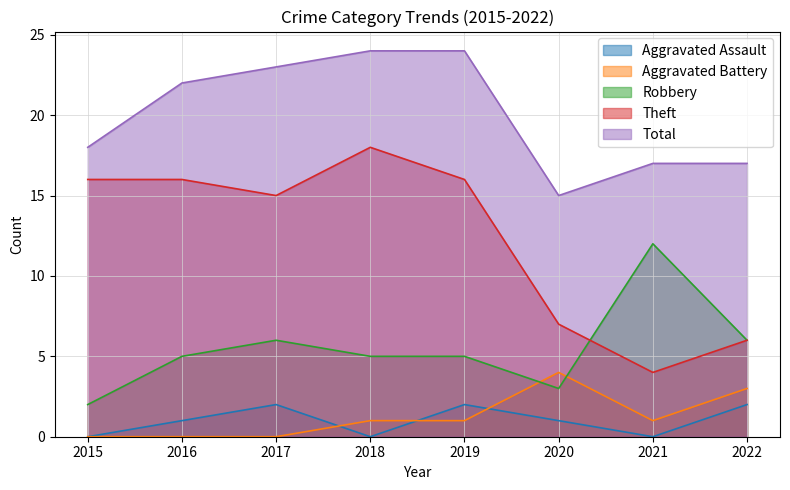

Reading left to right, list all the values displayed in this chart.

Aggravated Assault: 0	1	2	0	2	1	0	2
Aggravated Battery: 0	0	0	1	1	4	1	3
Robbery: 2	5	6	5	5	3	12	6
Theft: 16	16	15	18	16	7	4	6
Total: 18	22	23	24	24	15	17	17